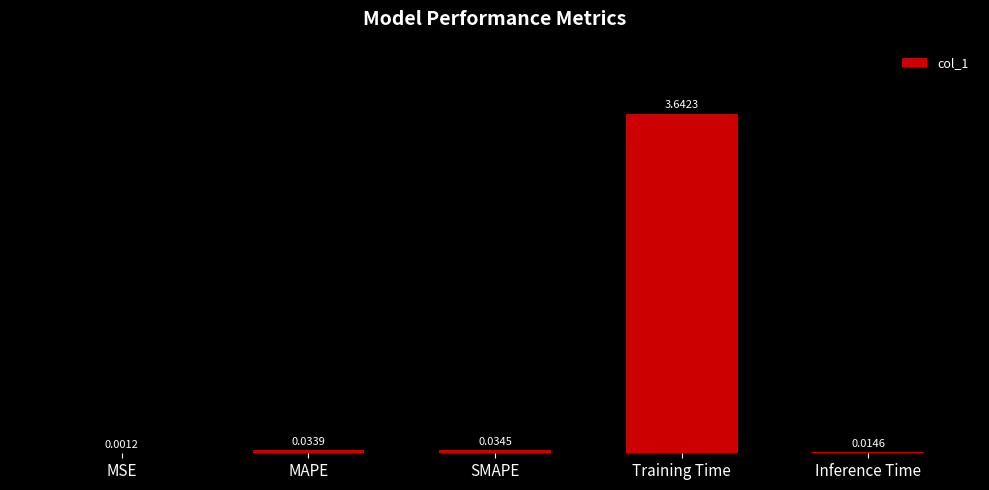

Which category has the highest value across all series?

Training Time